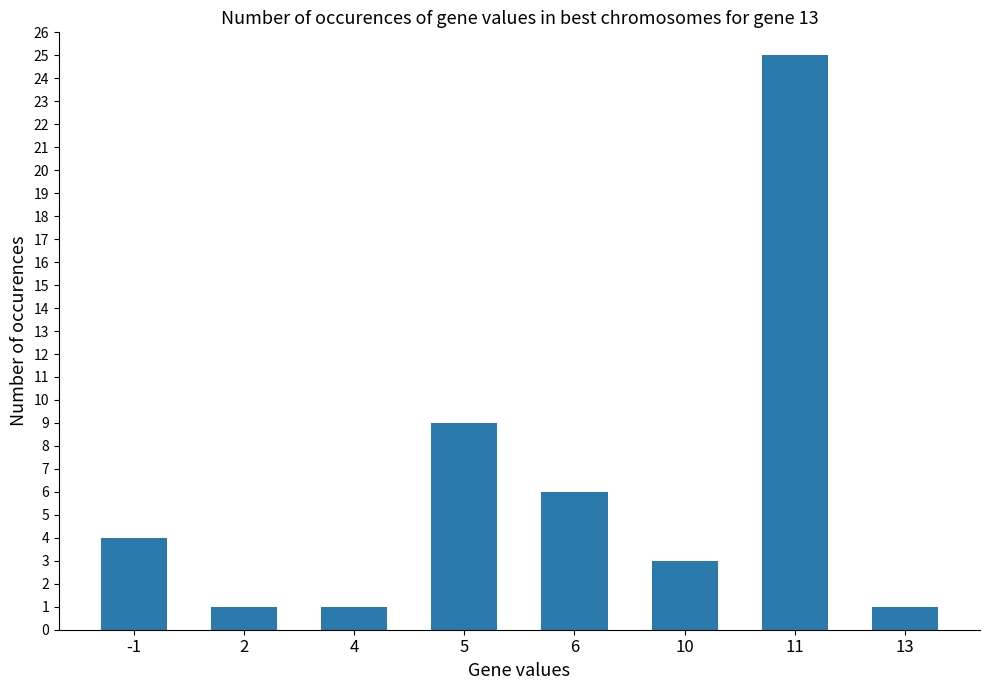

Reading left to right, extract all data points from this chart.

-1=4	2=1	4=1	5=9	6=6	10=3	11=25	13=1